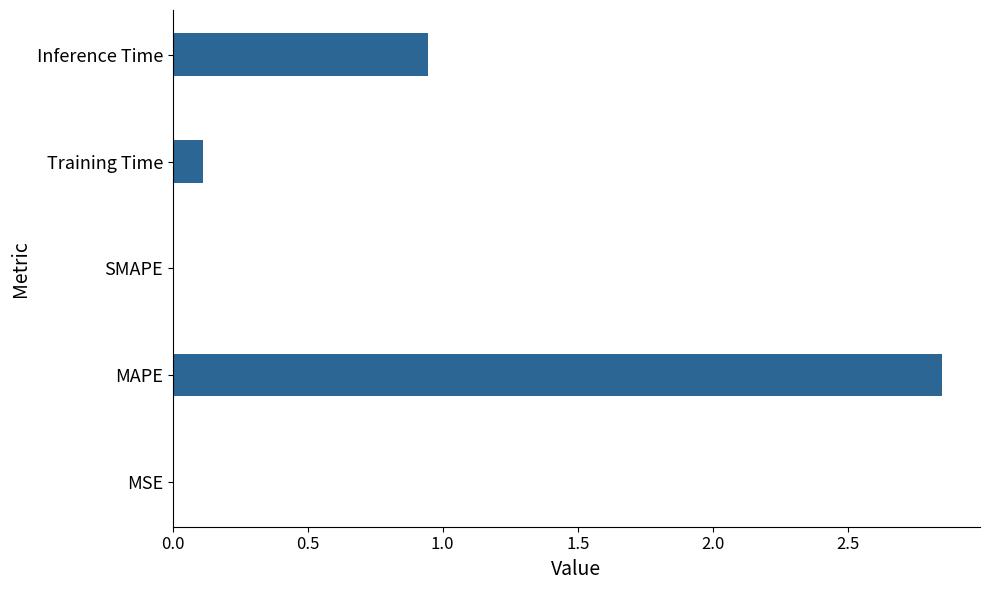

Between MAPE and SMAPE, which is larger?

MAPE